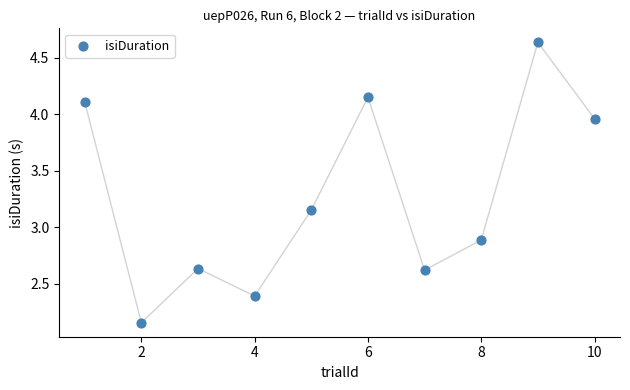

What is the average Y value?

3.3